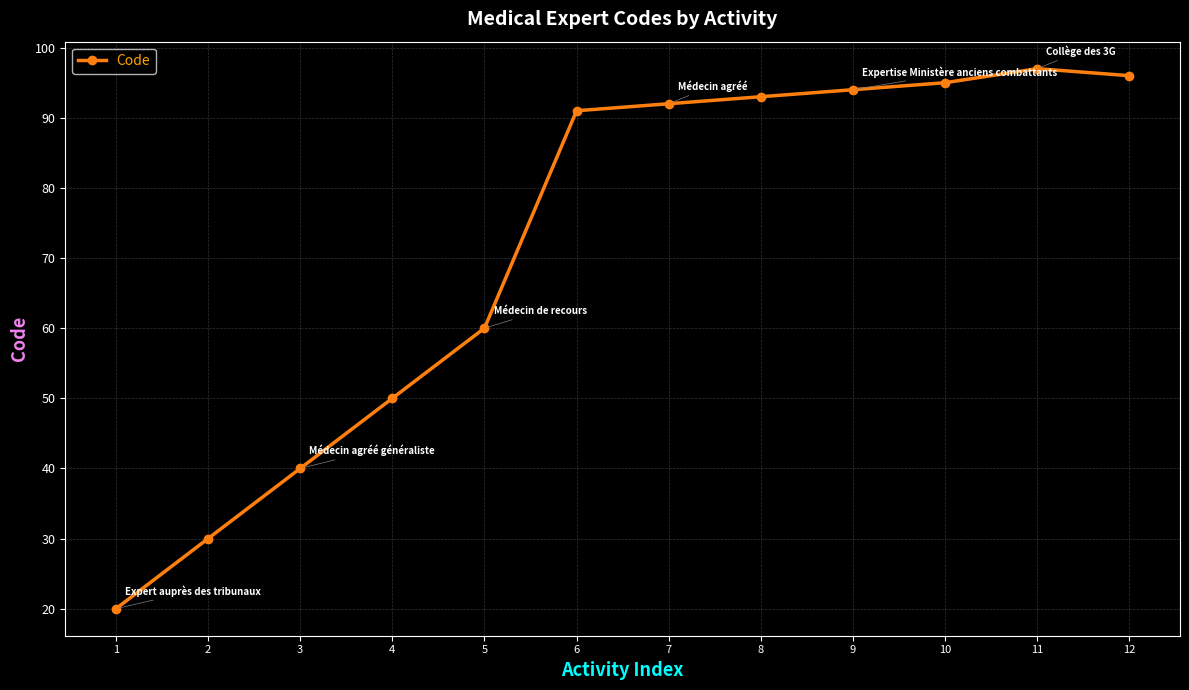

Reading left to right, transcribe all the data shown in this chart.

20	30	40	50	60	91	92	93	94	95	97	96